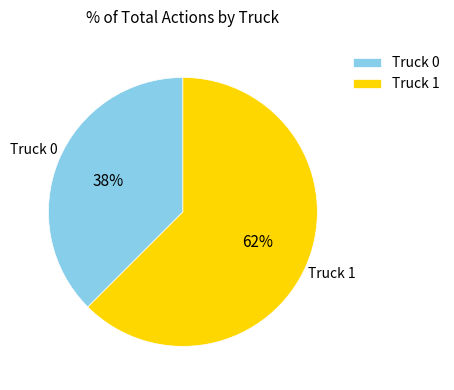

To the nearest percent, what is the combined percentage of Truck 0 and Truck 1?

100%